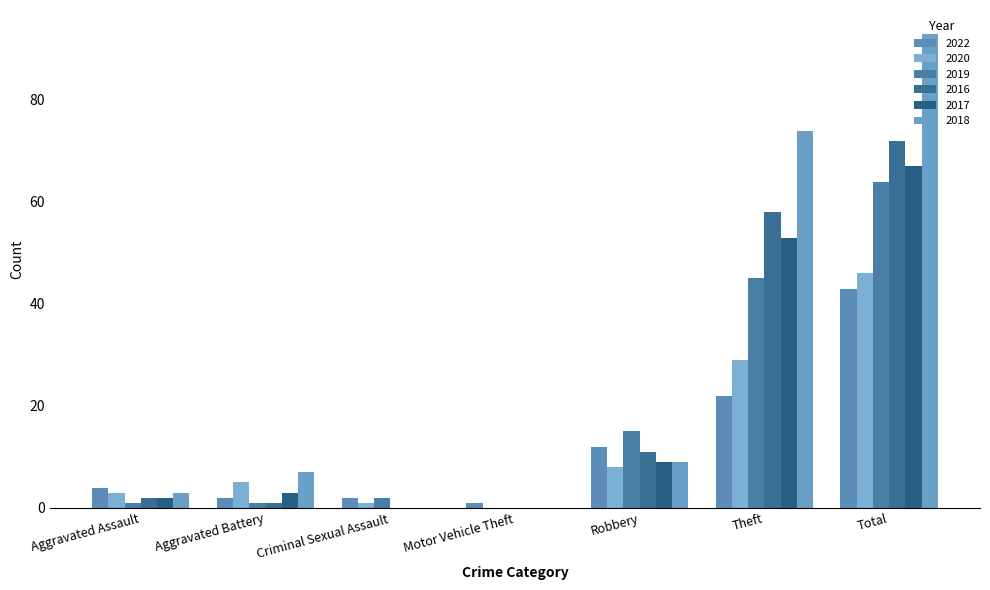

Which label corresponds to the smallest value in the chart?

Motor Vehicle Theft